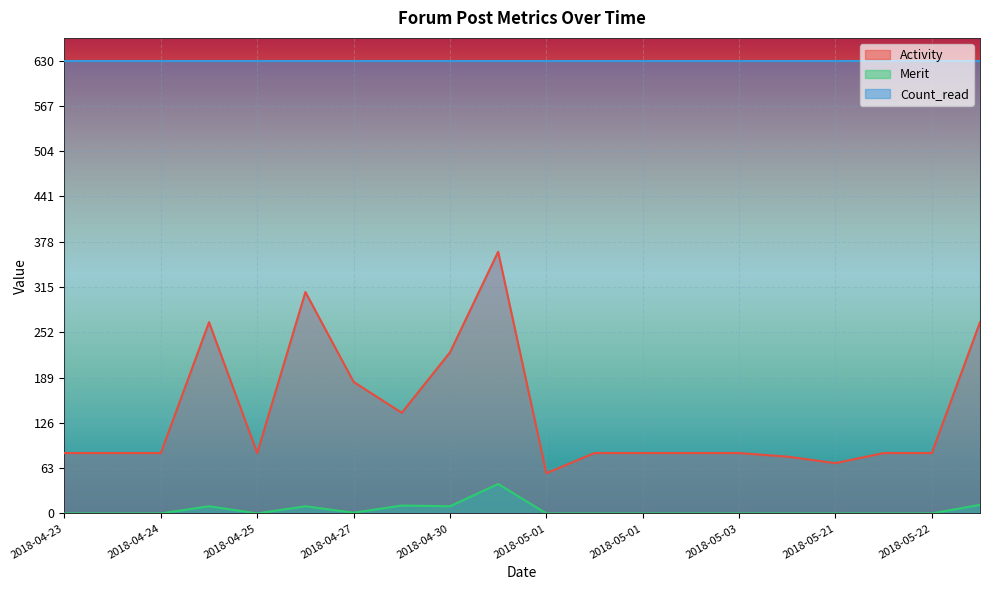

In Activity, how many points are higher than both neighbors (excluding endpoints)?

3